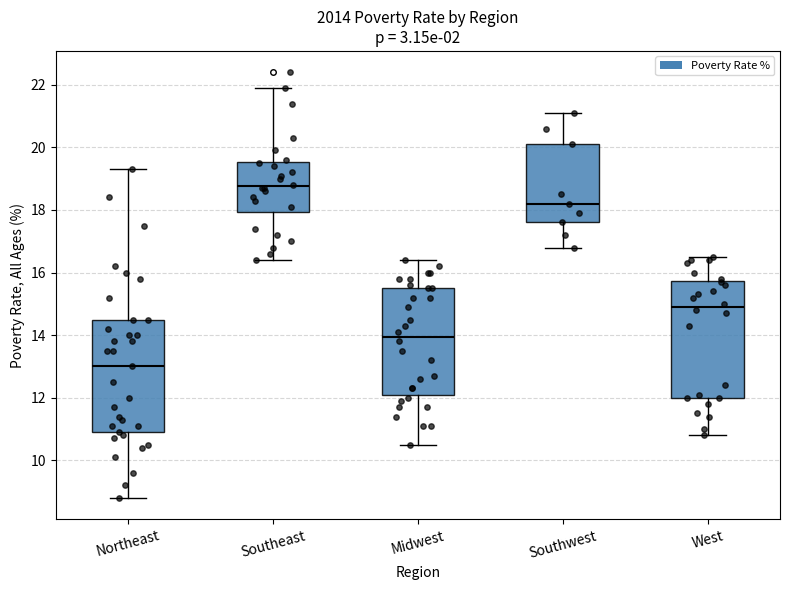

Reading left to right, read every box against the y-axis: the position of its median line, the range the box covers, and the ends of its whiskers. The values are not printed on the chart, so give them approximately, as read against the axis.

Northeast: median 13.0, box 11.0 to 14.6, whiskers 8.8 to 19.4
Southeast: median 18.8, box 18.0 to 19.6, whiskers 16.4 to 22.0
Midwest: median 14.0, box 12.0 to 15.6, whiskers 10.6 to 16.4
Southwest: median 18.2, box 17.6 to 20.2, whiskers 16.8 to 21.2
West: median 15.0, box 12.0 to 15.8, whiskers 10.8 to 16.6